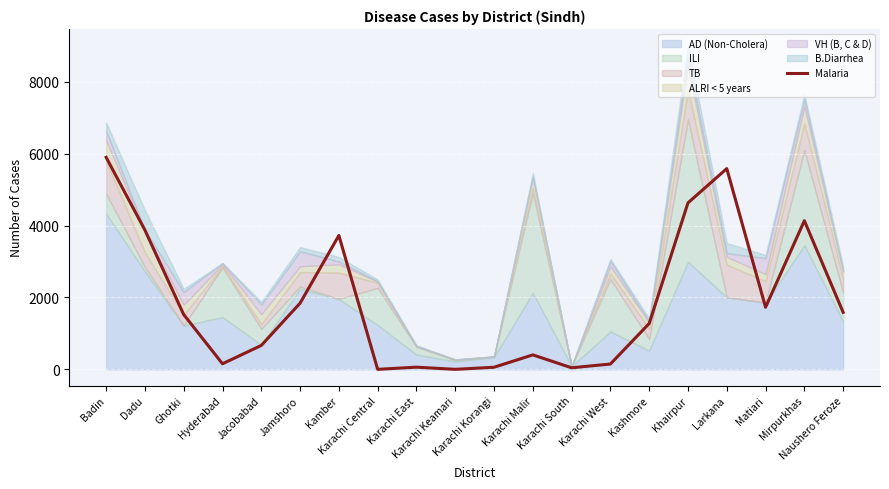

List the labels in order of value, largest first.

Badin, Larkana, Khairpur, Mirpurkhas, Dadu, Kamber, Jamshoro, Matiari, Naushero Feroze, Ghotki, Kashmore, Jacobabad, Karachi Malir, Hyderabad, Karachi West, Karachi East, Karachi Korangi, Karachi South, Karachi Central, Karachi Keamari